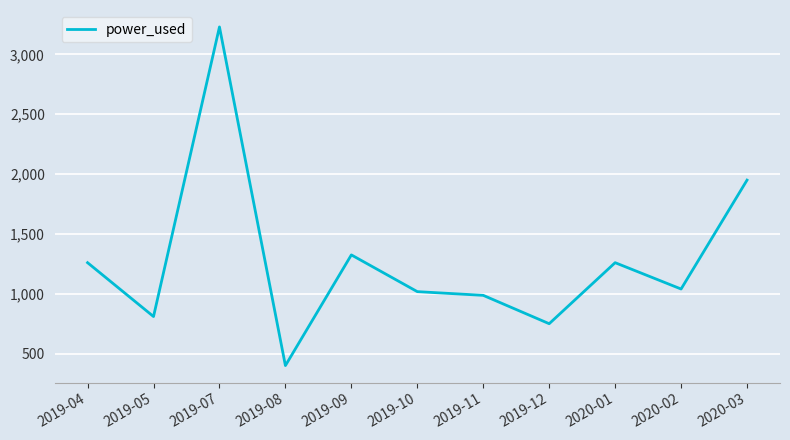

What is the difference between the values at 2019-07 and 2020-03?

1280